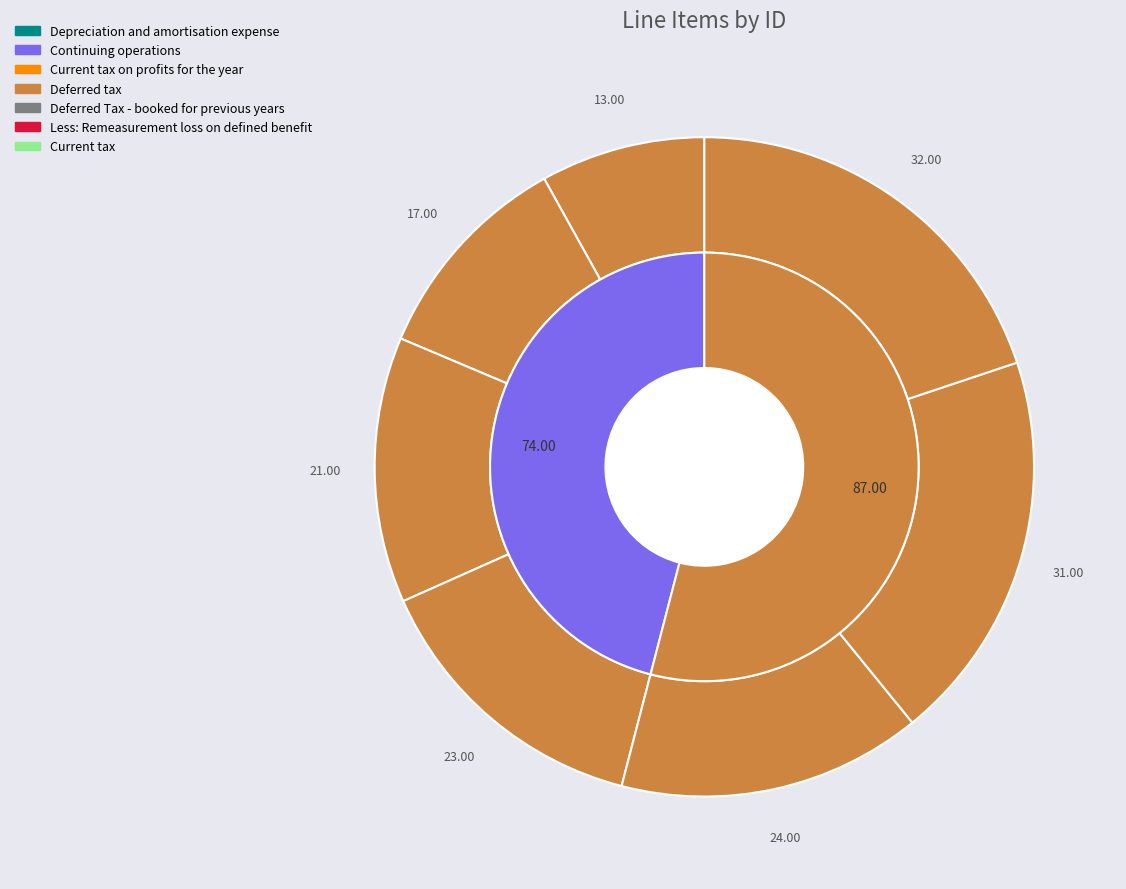

What percentage is the Deferred tax slice, to the nearest percent?

14%